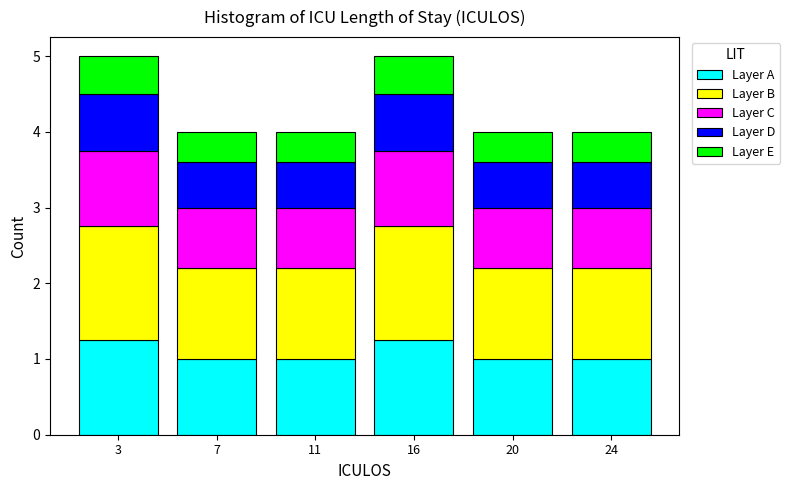

What is the lowest value of the Layer A series?

1.0